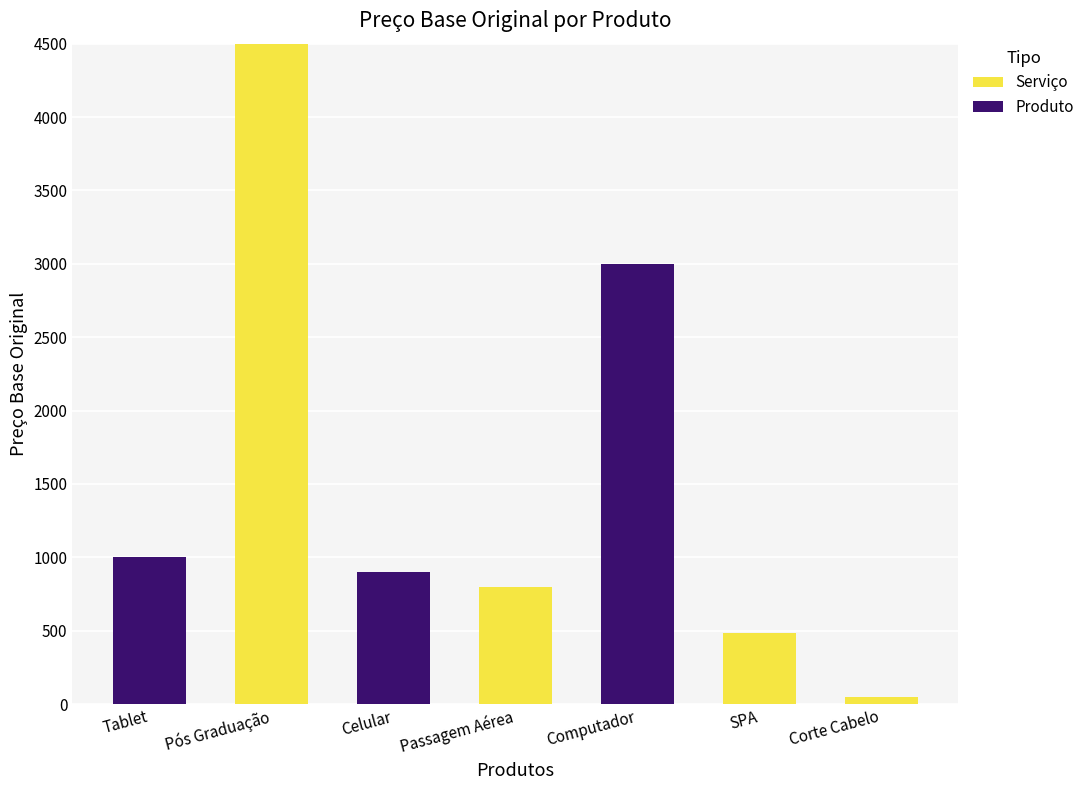

The value of Serviço at SPA is 480.5. True or false?

True